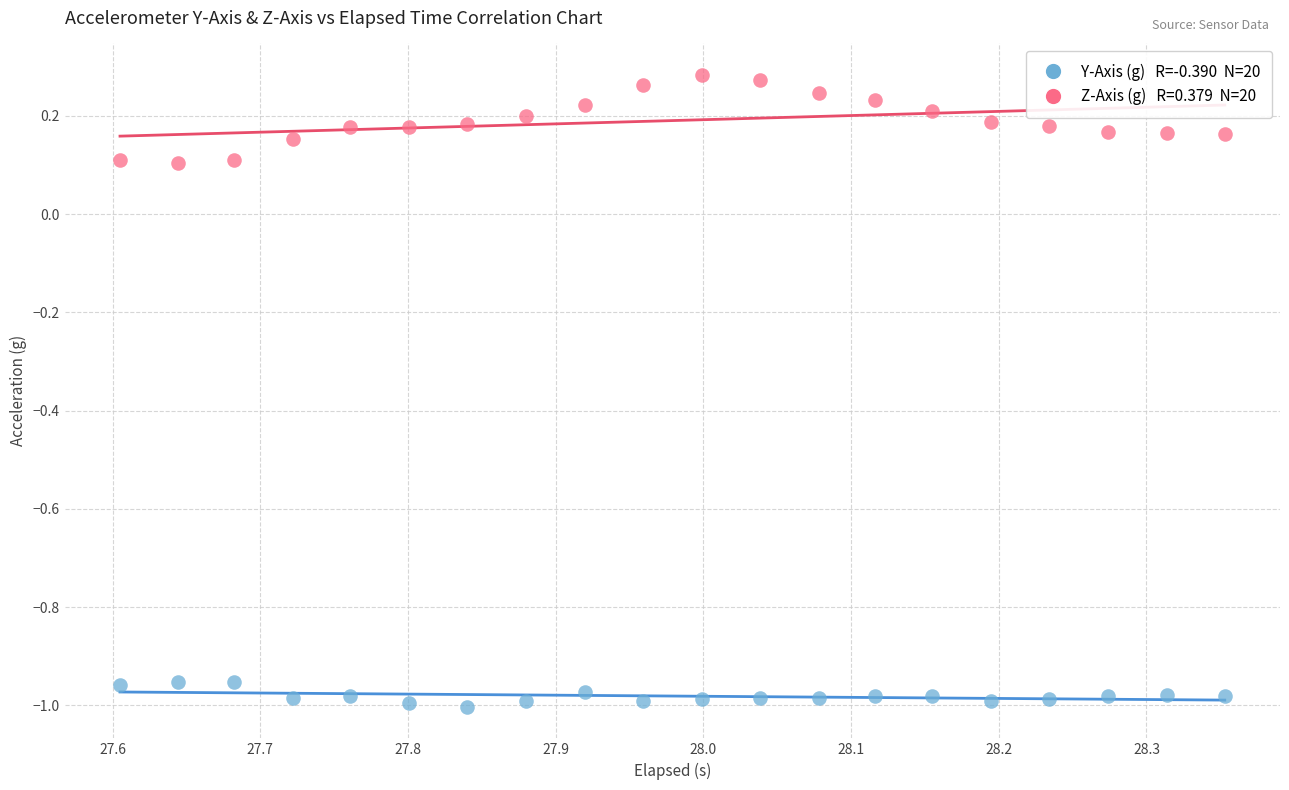

Across all data points, what is the range of X values (max minus min)?

0.7